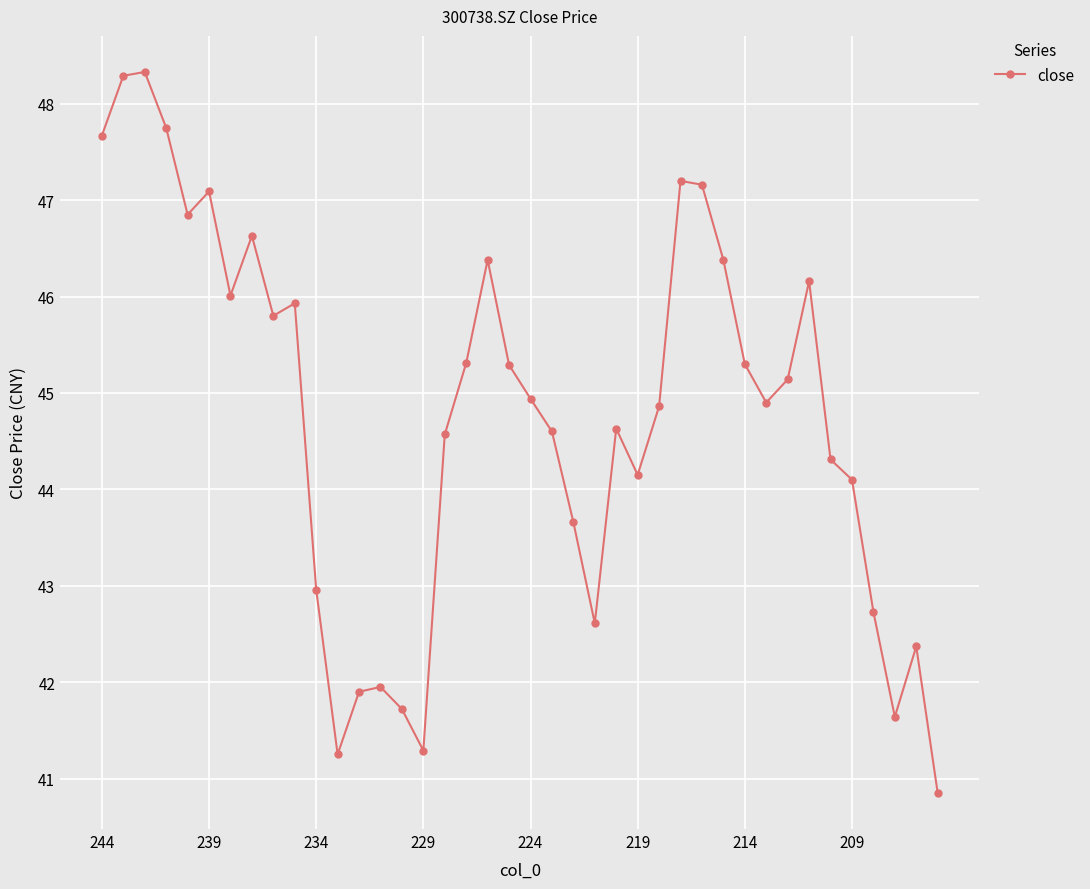

What is the average value?

44.8